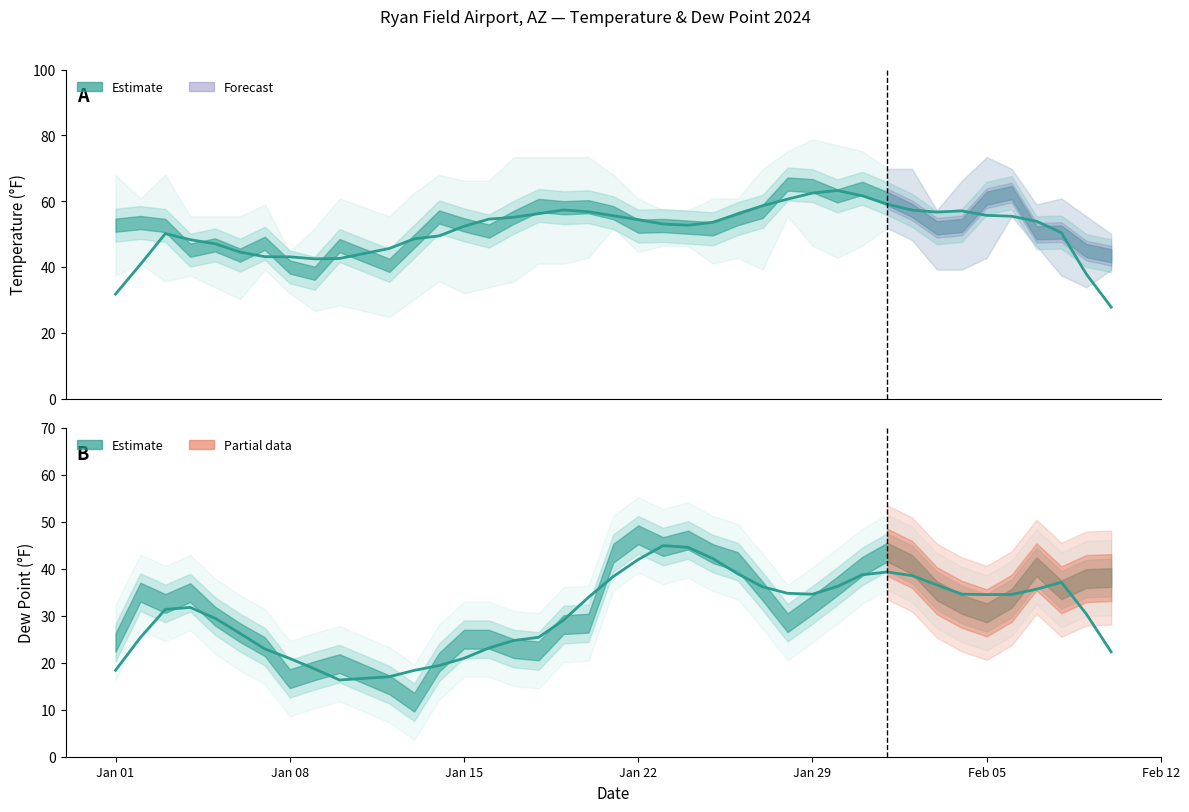

What is the lowest value of the TEMP (smoothed) series?

27.8